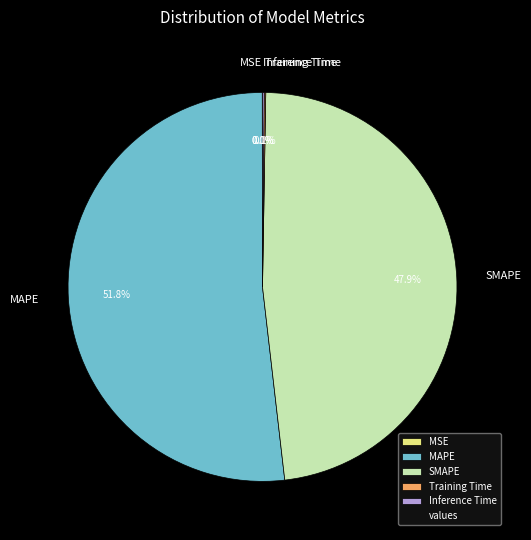

What portion of the pie excludes SMAPE?

52.1%